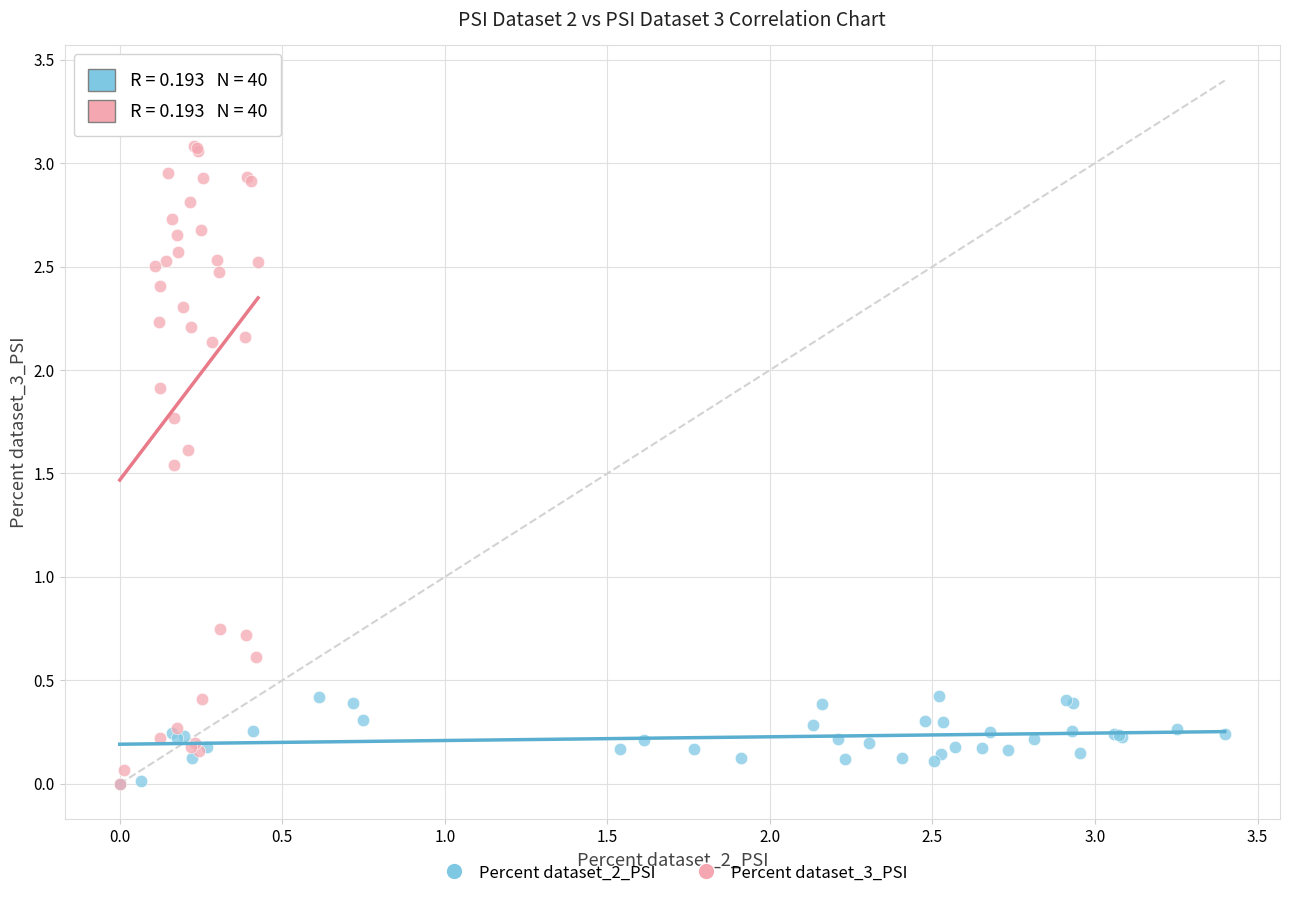

Which series reaches the maximum Y coordinate?

Percent dataset_3_PSI